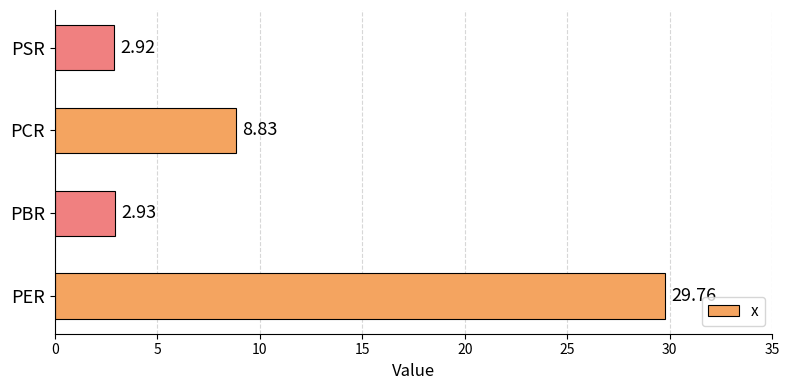

At which label is the value closest to 16?

PCR